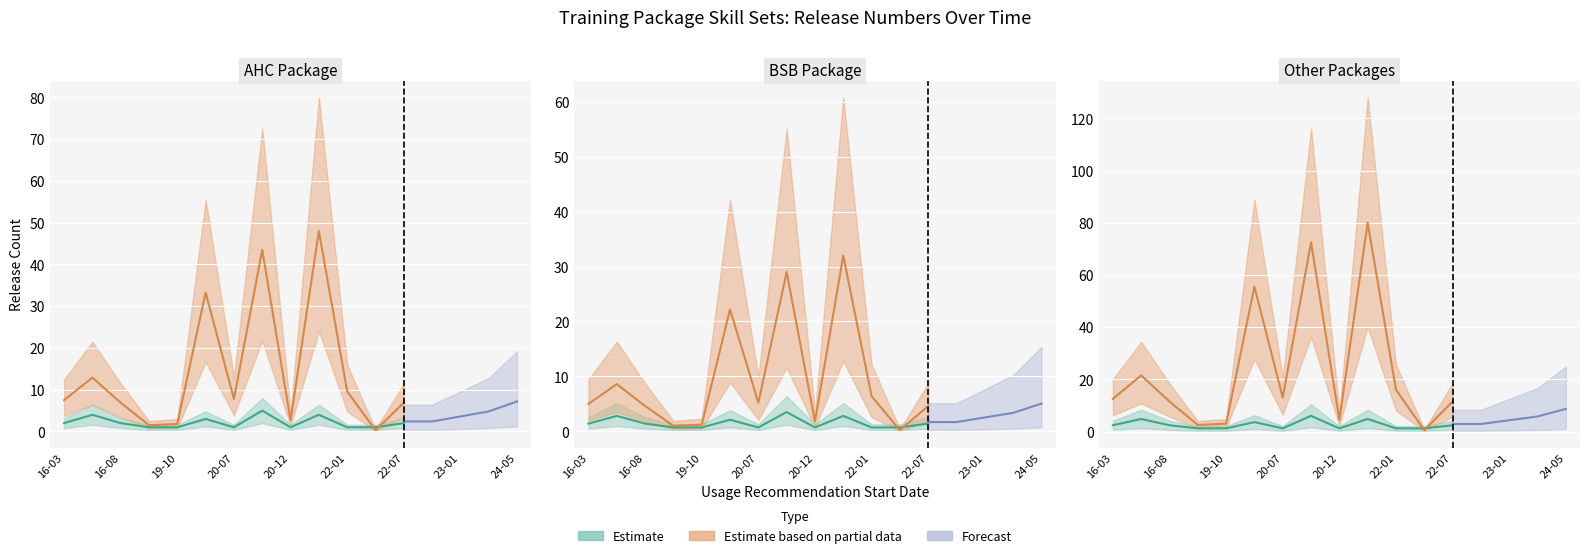

Does the chart display data point markers on the line(s)?

No